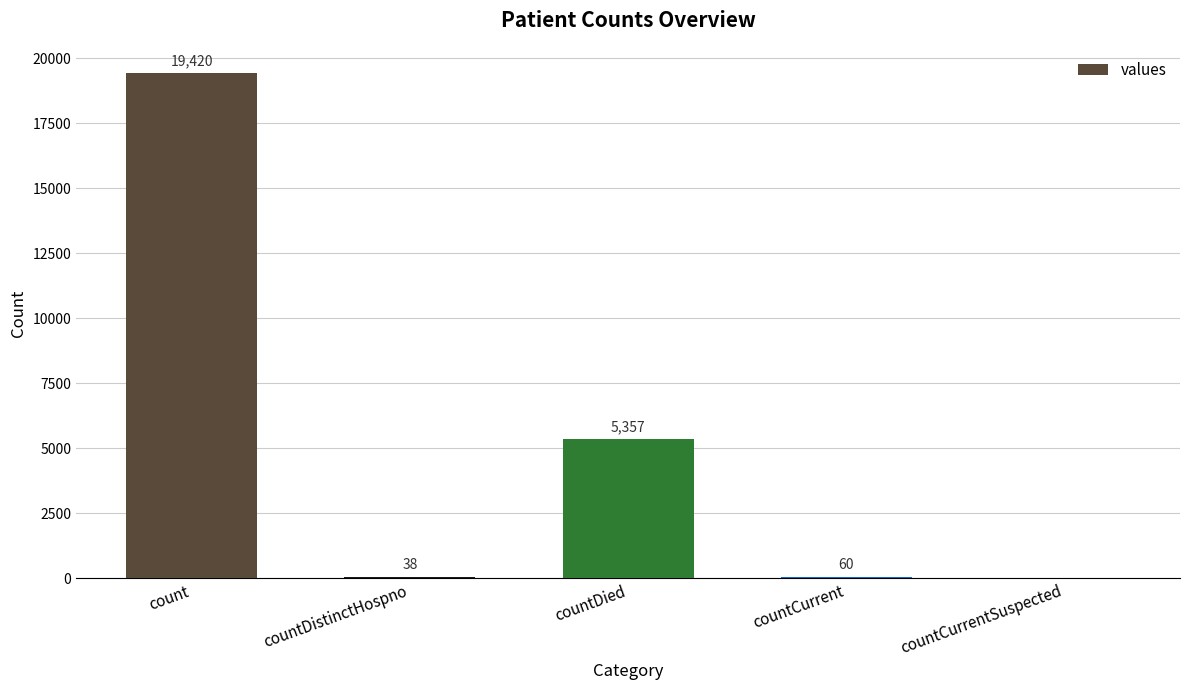

What is the sum of the values at countDied and countDistinctHospno?

5395